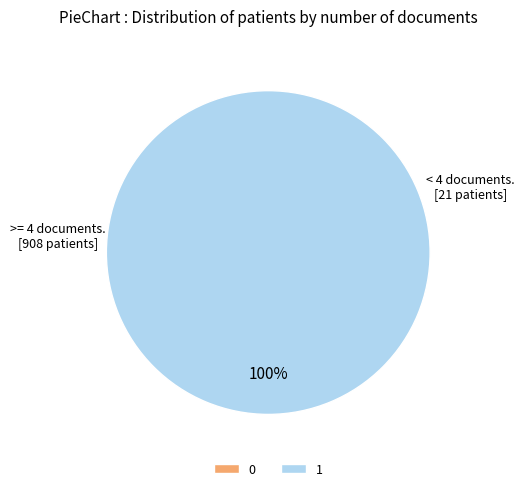

What is the change in value from 0 to 1?

+1